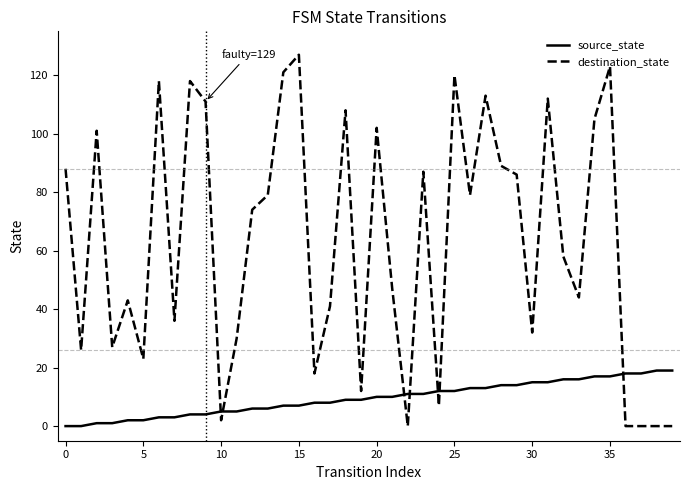

True or false: destination_state has more than 2 points higher than both neighbors.

True